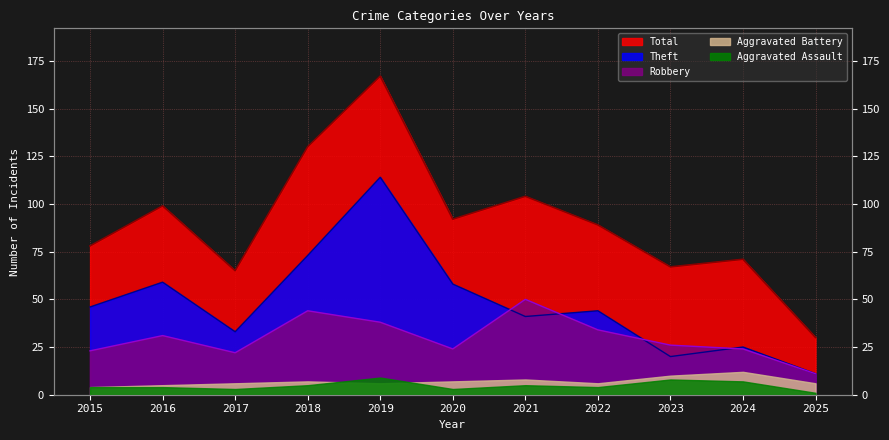

Between 2022 and 2023, which series saw the biggest shift?

Theft